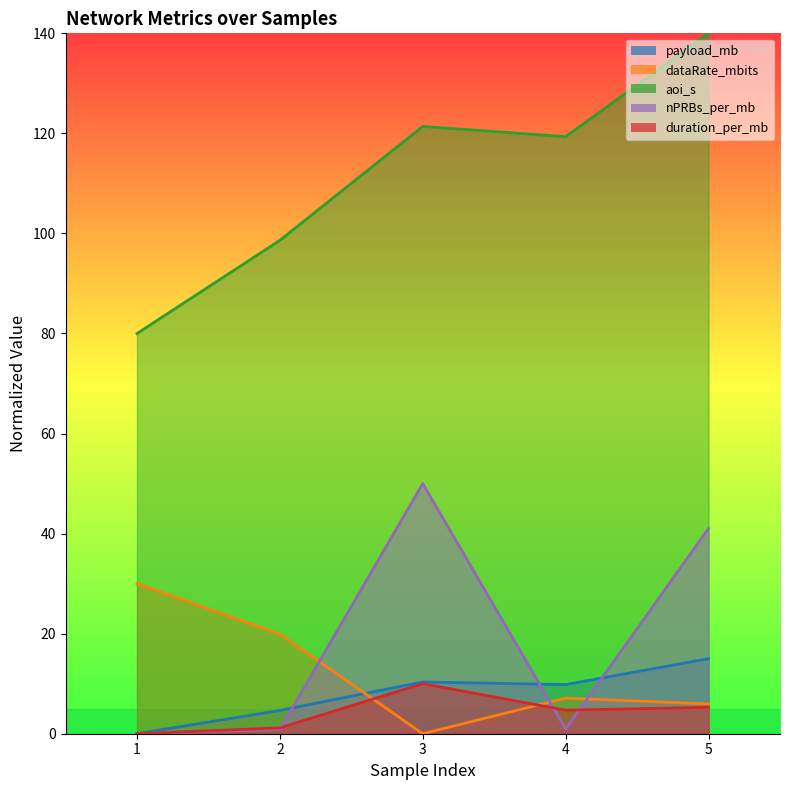

At which label does duration_per_mb reach its peak?

3